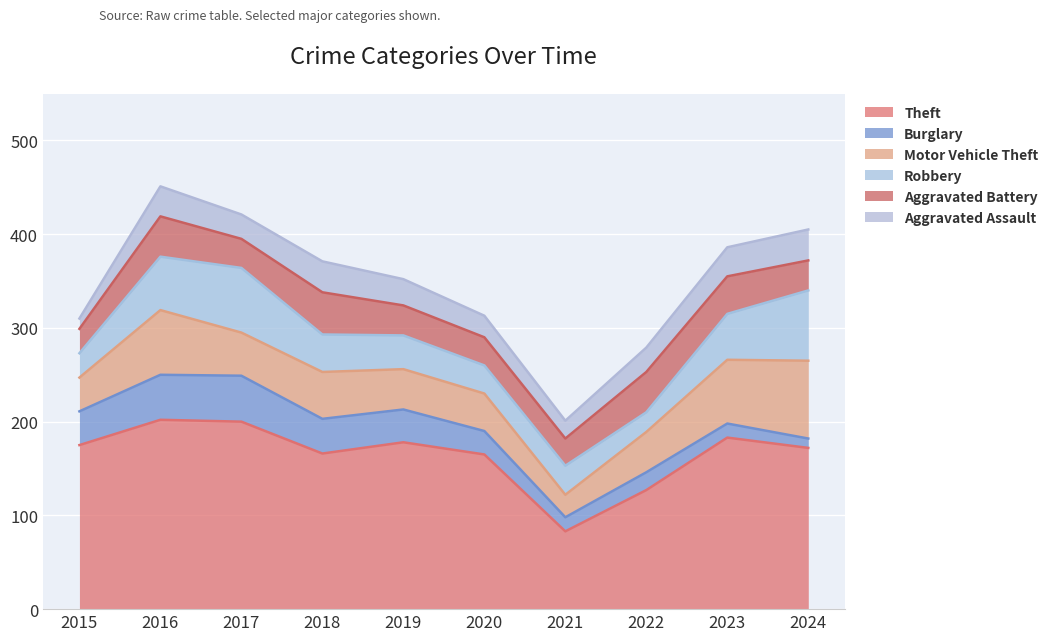

Rank the series at 2024 from highest to lowest value.

Theft, Motor Vehicle Theft, Robbery, Aggravated Assault, Aggravated Battery, Burglary